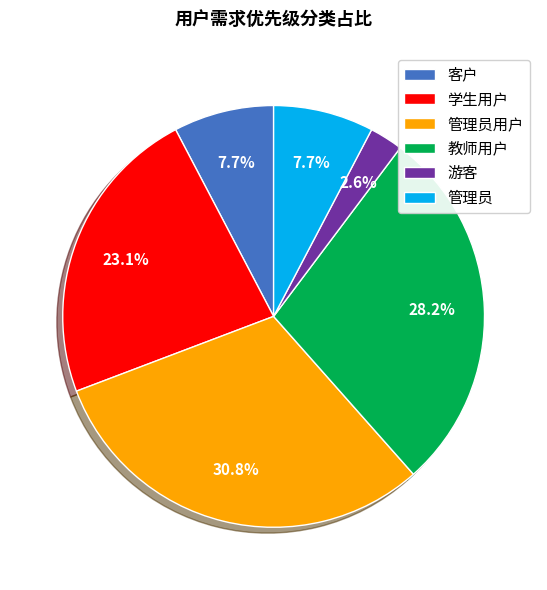

What percentage is the 学生用户 slice, to the nearest percent?

23%